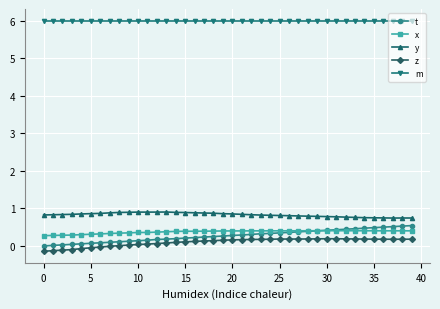

What is the value of the y point at the 29th from the left?

0.8